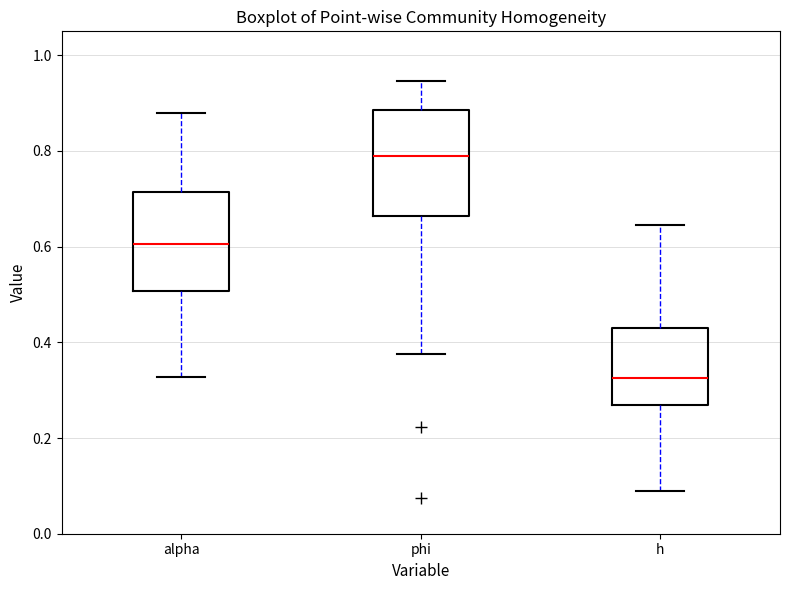

Reading left to right, transcribe this box plot: for each box, give where its median line is, the range the box spans, and where its two whiskers end, as read against the y-axis. The values are not printed on the chart, so give them approximately, as read against the axis.

alpha: median 0.60, box 0.50 to 0.72, whiskers 0.32 to 0.88
phi: median 0.80, box 0.66 to 0.88, whiskers 0.38 to 0.94
h: median 0.32, box 0.26 to 0.44, whiskers 0.08 to 0.64